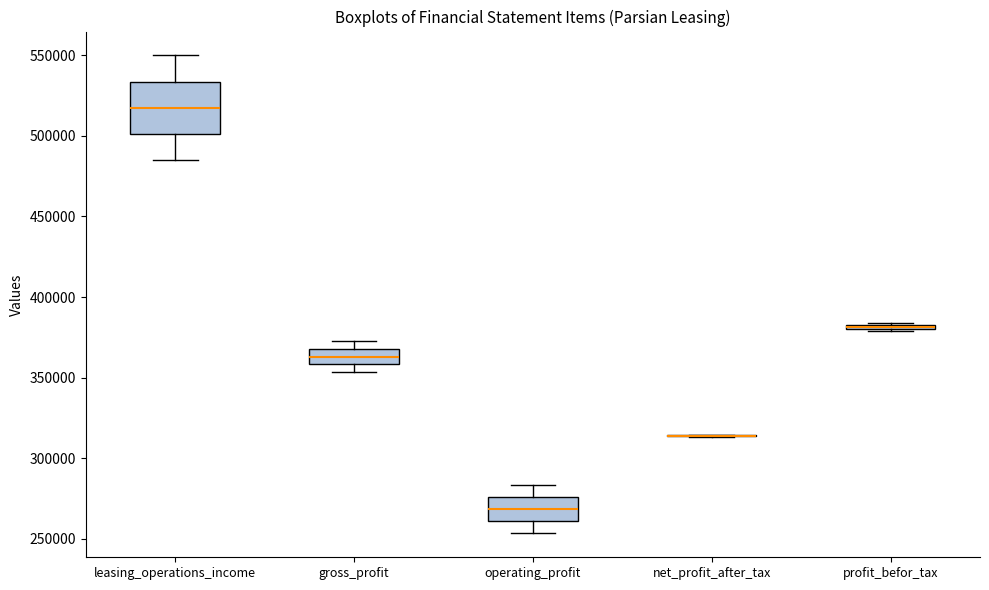

Which box is the tallest, from its lower edge to its upper edge?

leasing_operations_income